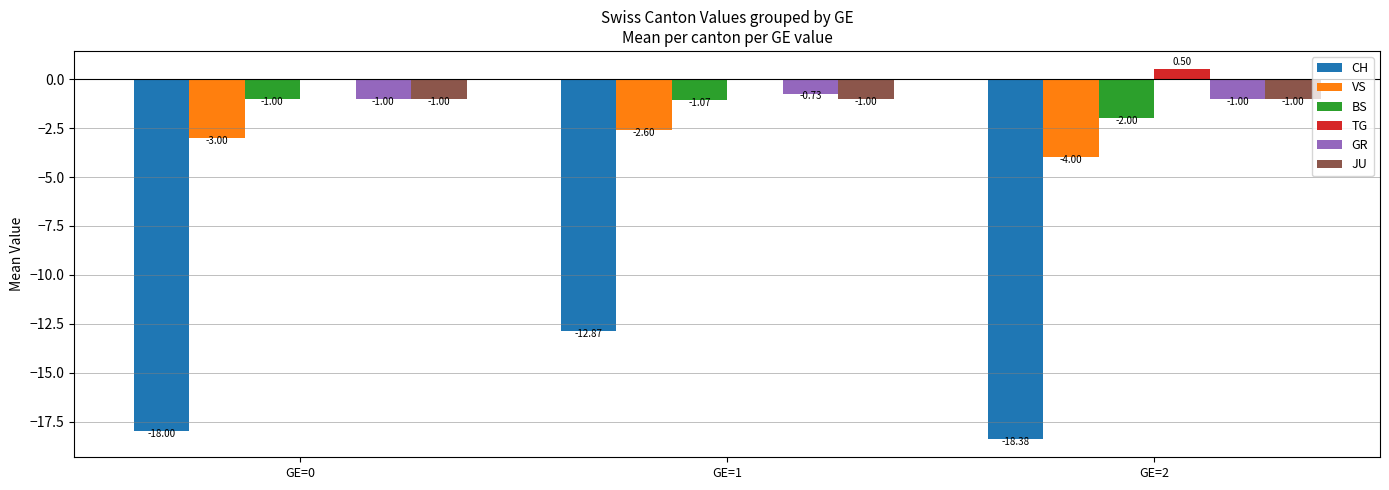

At which category is the sum across all series the highest?

GE=1